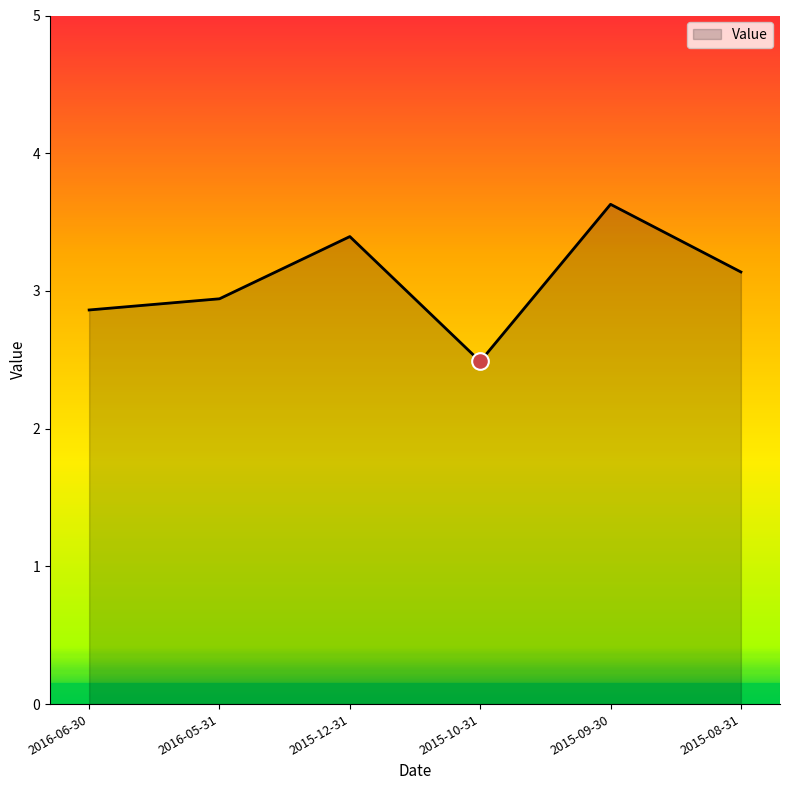

What position from the right is 2015-08-31?

1